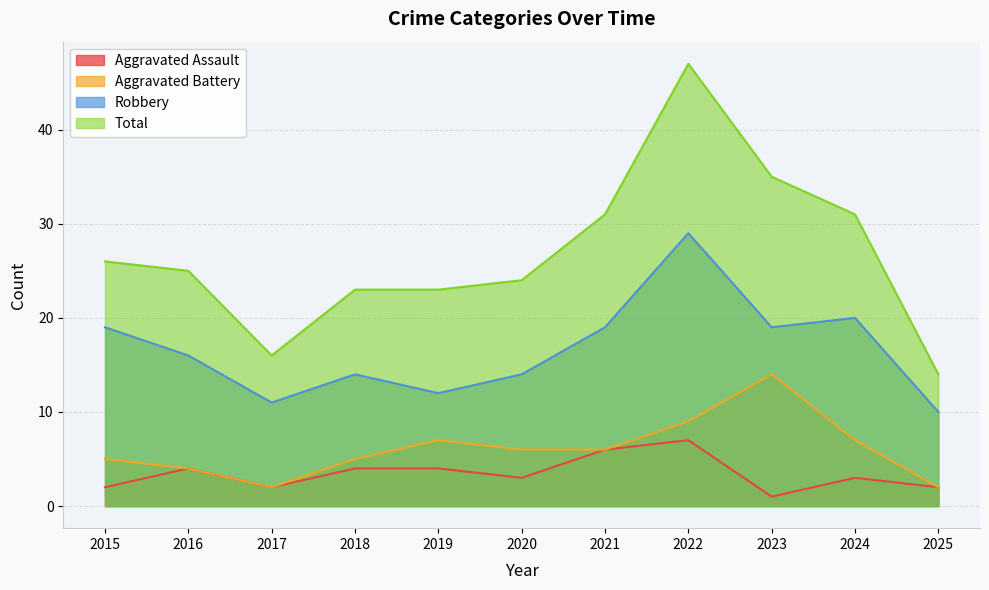

The Aggravated Battery series shows 7 at 2019. True or false?

True